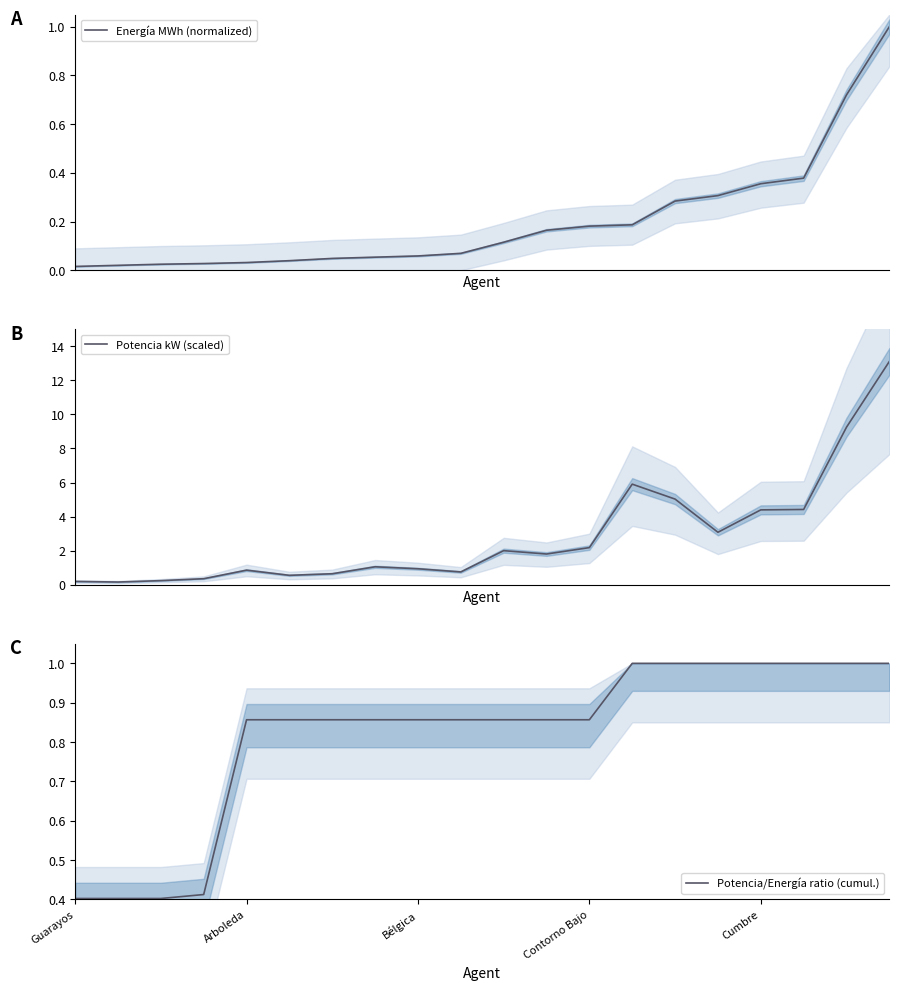

Which label corresponds to the largest value in the chart?

19